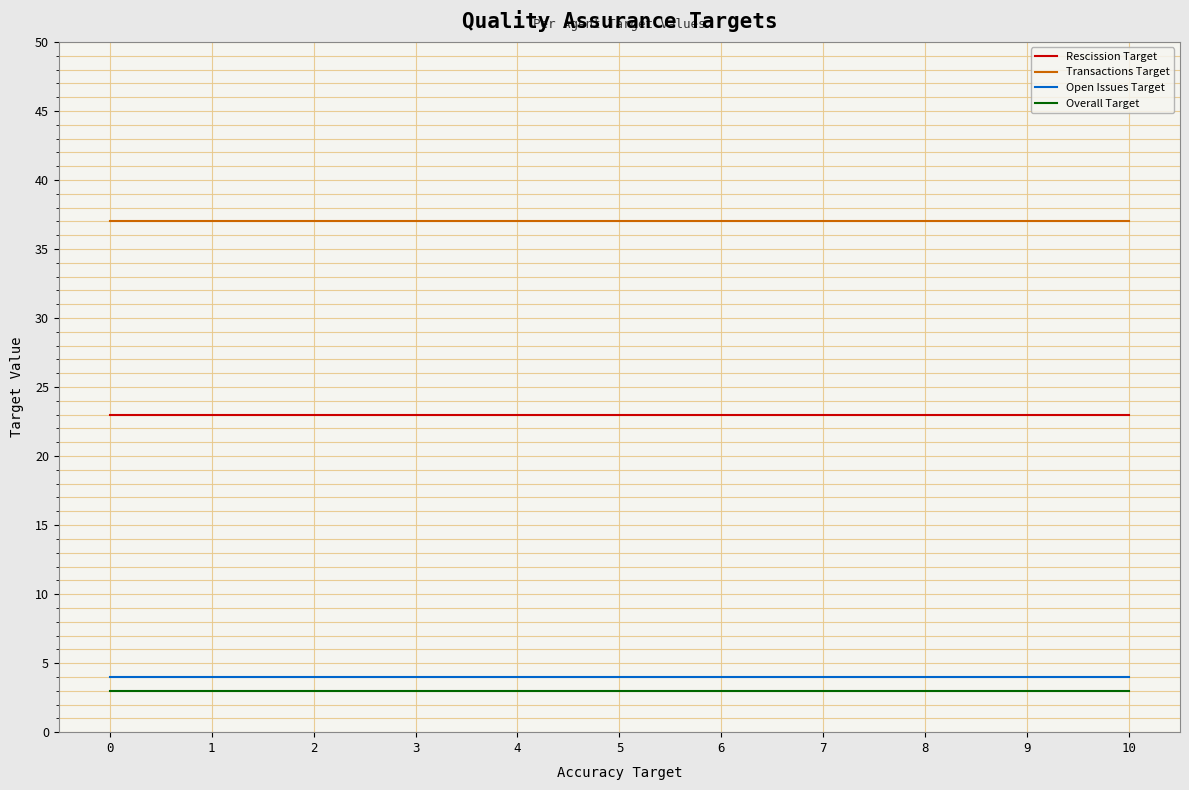

Reading left to right, transcribe all the data shown in this chart.

Rescission Target: 0=23	1=23	2=23	3=23	4=23	5=23	6=23	7=23	8=23	9=23	10=23
Transactions Target: 0=37	1=37	2=37	3=37	4=37	5=37	6=37	7=37	8=37	9=37	10=37
Open Issues Target: 0=4	1=4	2=4	3=4	4=4	5=4	6=4	7=4	8=4	9=4	10=4
Overall Target: 0=3	1=3	2=3	3=3	4=3	5=3	6=3	7=3	8=3	9=3	10=3